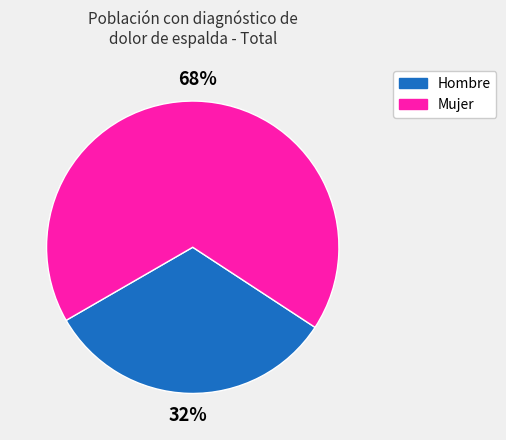

To the nearest percent, what is the average slice percentage?

50%